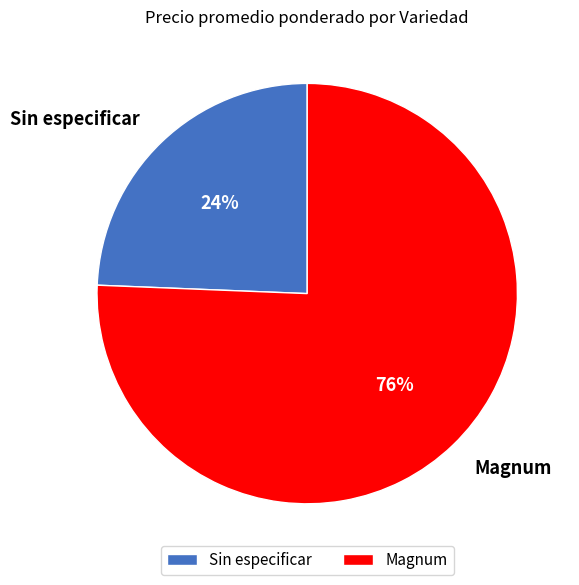

Is there a majority slice in this chart?

Yes